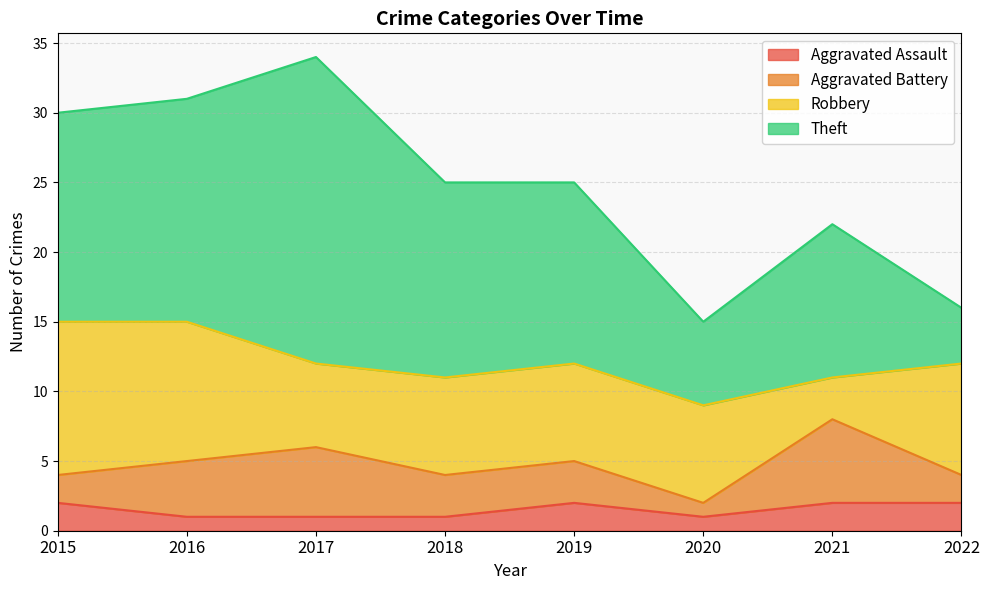

How many interior local valleys does the Robbery series have?

2